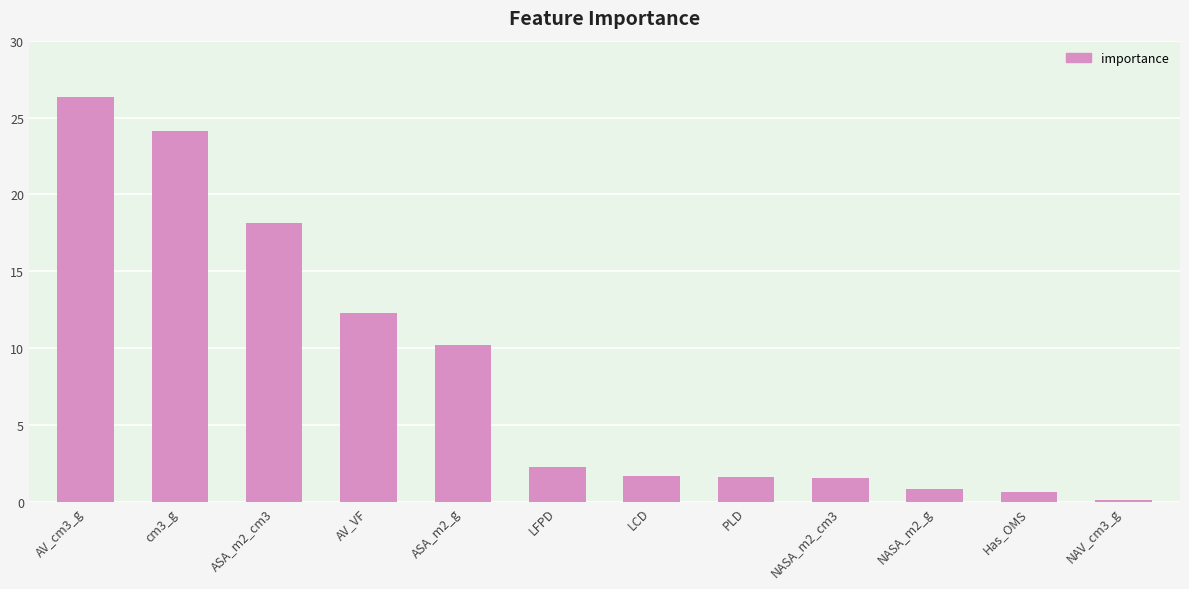

What is the difference between the maximum and second lowest values?

25.7